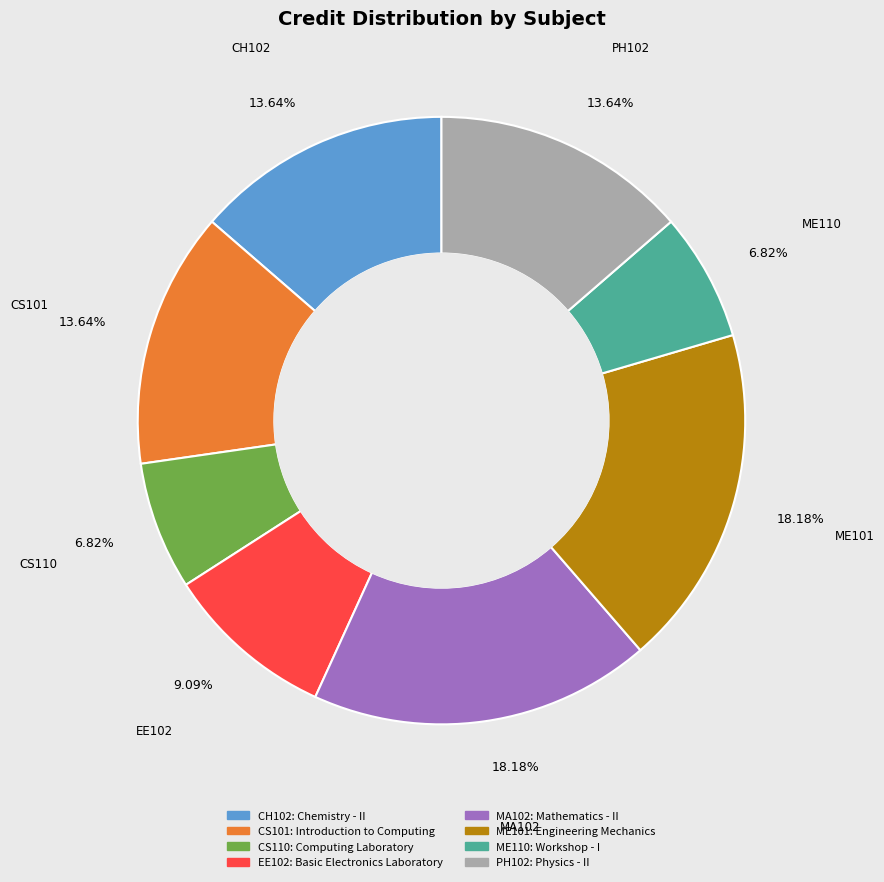

Is there a majority slice in this chart?

No